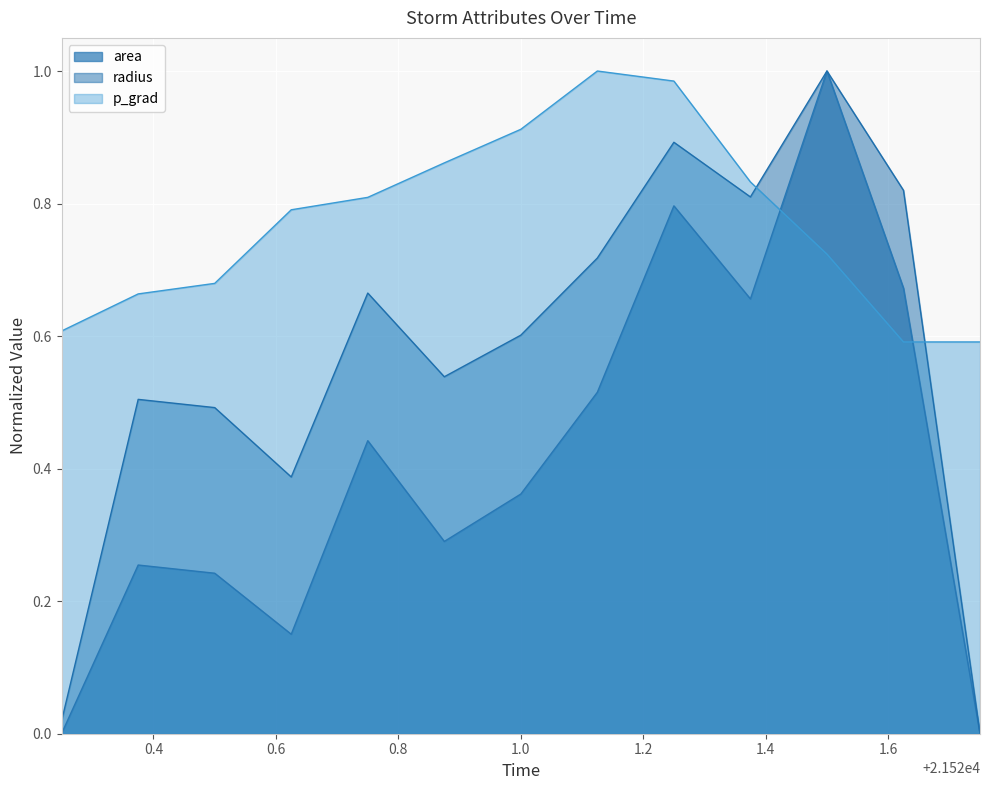

Which series ends up on top after the final intersection of area and p_grad?

p_grad